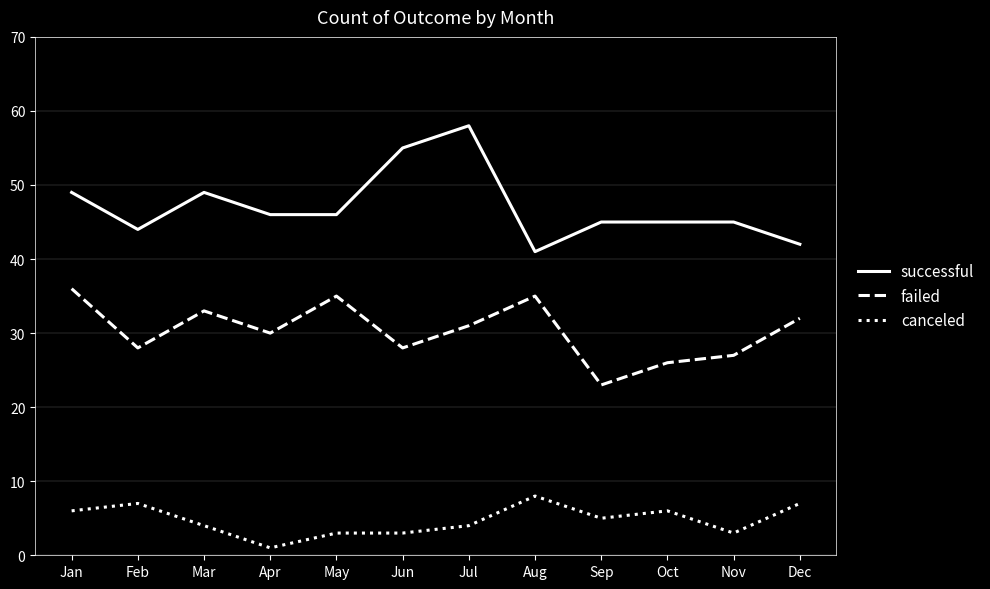

At which category is the sum across all series the highest?

Jul